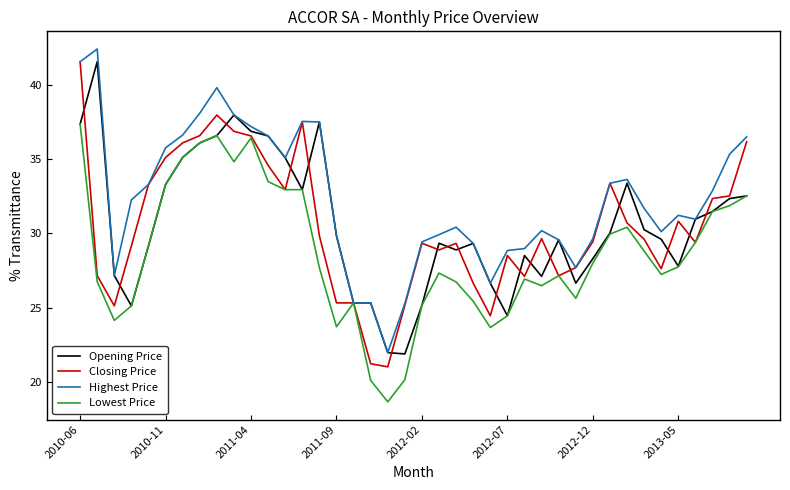

What is the average value of the Opening Price series?

30.6